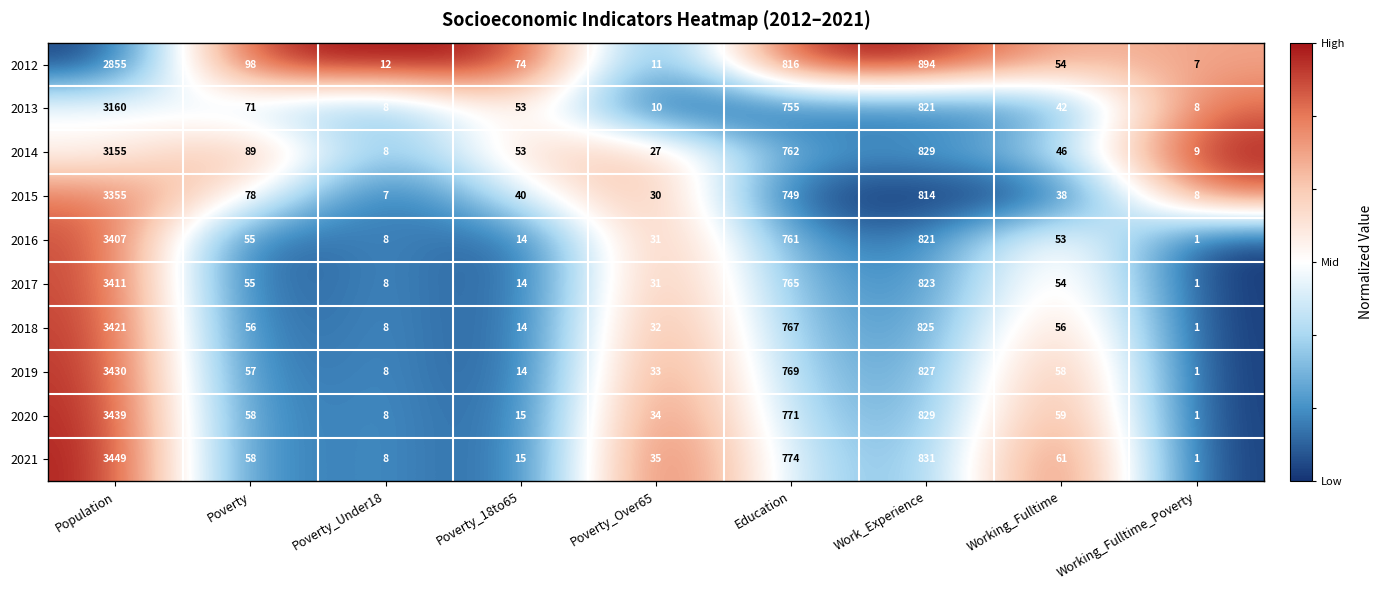

What is the spread (max minus min) of values at Poverty_Under18?

5